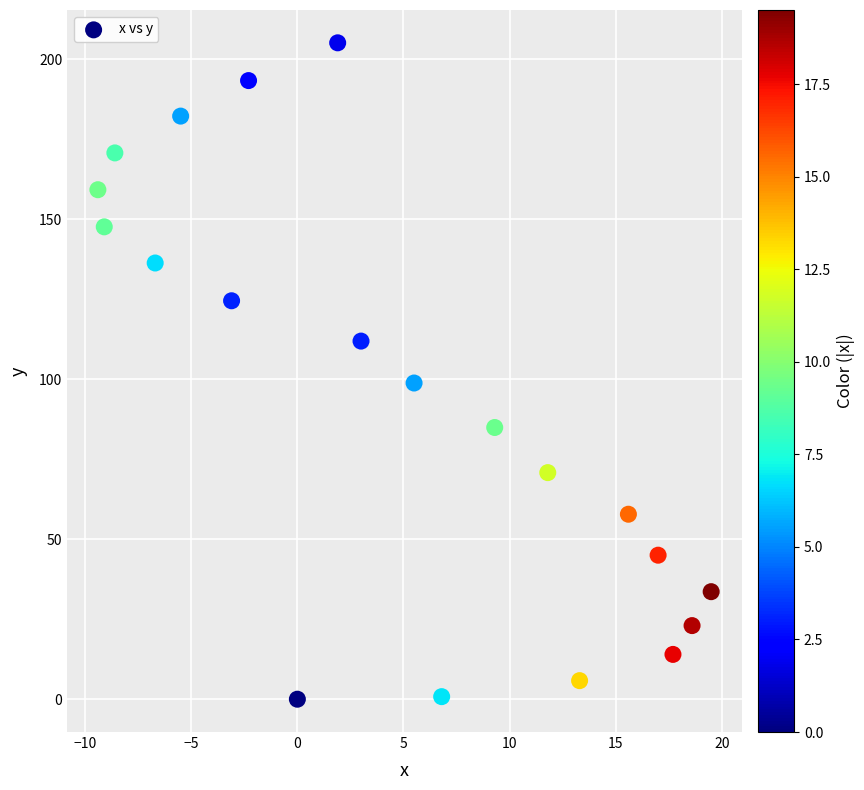

What is the range of Y values (max minus min)?

205.1